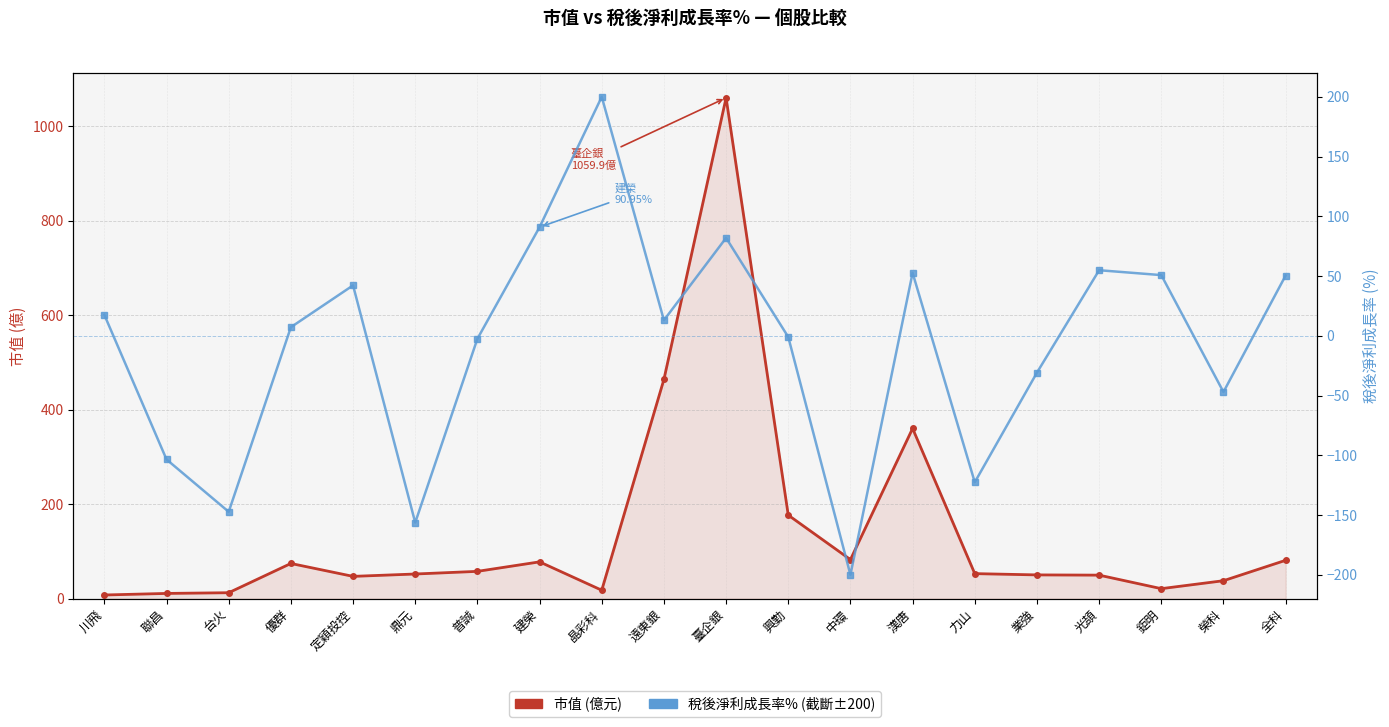

Reading left to right, transcribe all the data shown in this chart.

市值 (億元): 川飛=7.8	聯昌=11.1	台火=12.6	優群=74.5	定穎投控=47.2	鼎元=52.2	普誠=57.8	建榮=77.9	晶彩科=17.9	遠東銀=463.9	臺企銀=1059.9	興勤=176.8	中環=82.7	漢唐=360.2	力山=53.0	業強=50.3	光頡=49.8	鉅明=21.2	榮科=38.0	全科=81.2
稅後淨利成長率%: 川飛=17.5	聯昌=-103.5	台火=-147.3	優群=7.2	定穎投控=42.2	鼎元=-156.3	普誠=-2.5	建榮=91.0	晶彩科=200.0	遠東銀=13.0	臺企銀=81.9	興勤=-1.0	中環=-200.0	漢唐=52.7	力山=-122.5	業強=-30.8	光頡=54.9	鉅明=50.8	榮科=-47.0	全科=50.5